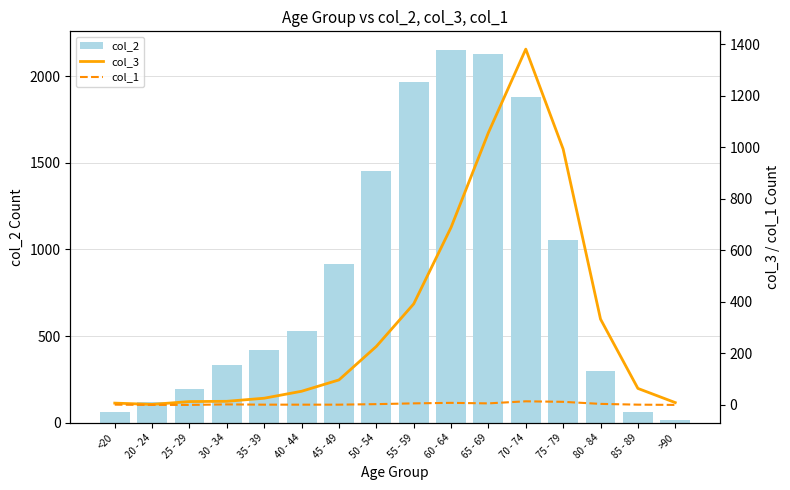

What is the label of the 11th bar from the left?

65 - 69